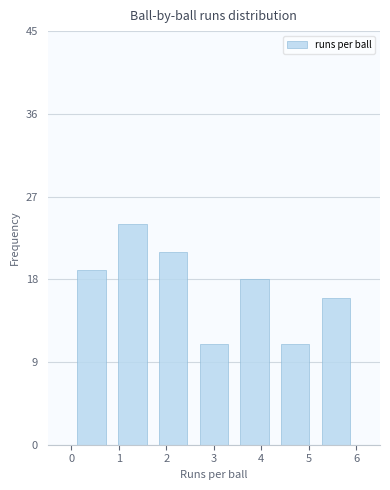

What is the height of the bar covering 2.6 to 3.4 on the x-axis? Neither the bar edges nor the heights are printed on the chart, so give them approximately, as read against the axes.

11